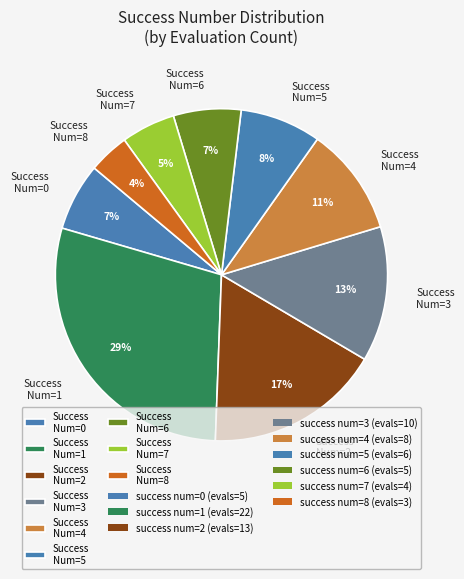

Is the sum of Success Num=4 and Success Num=2 greater than half?

No